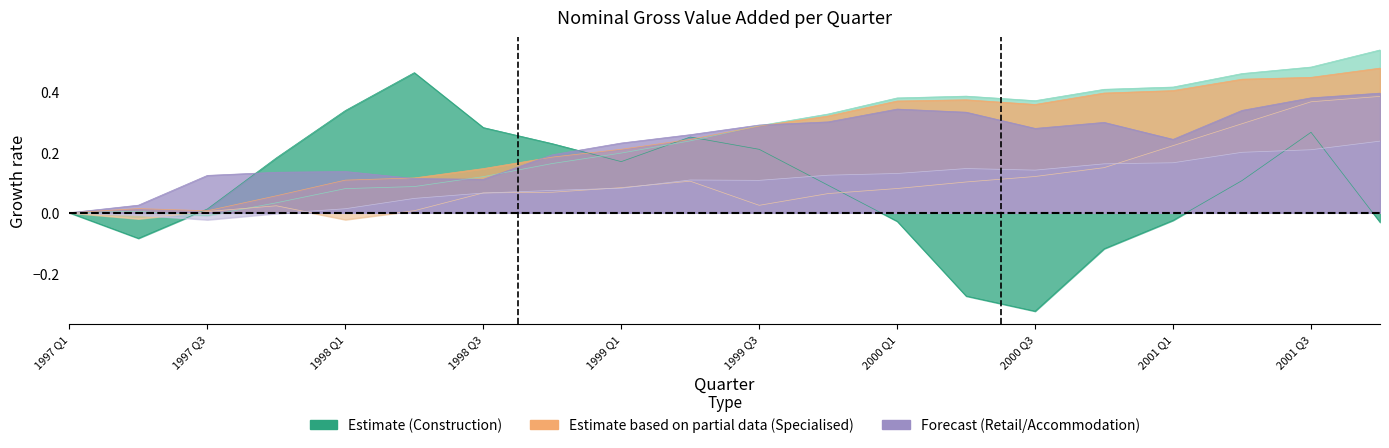

Which has a higher value, 1999 Q2 or 1999 Q1?

1999 Q2